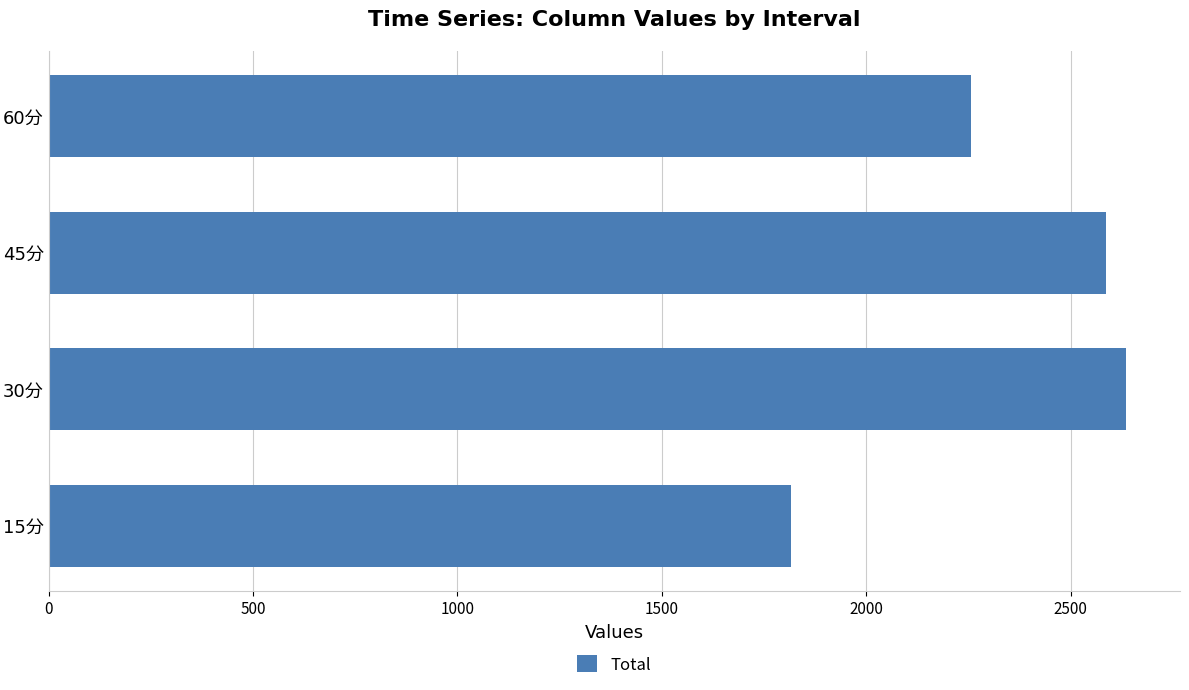

Count the number of values greater than 2587.

2